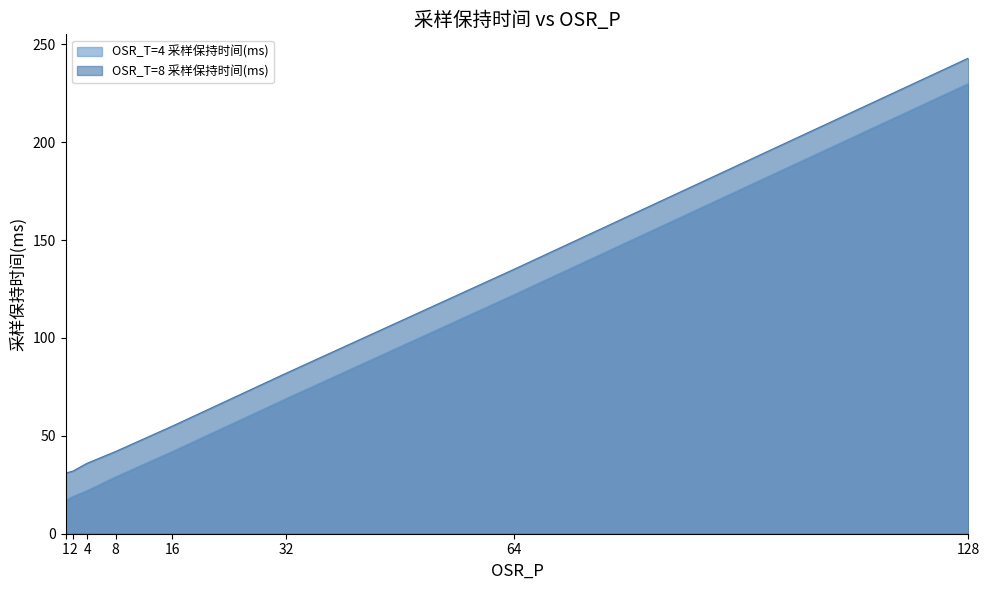

Where is OSR_T=4 采样保持时间(ms) nearest to the value 123?

64